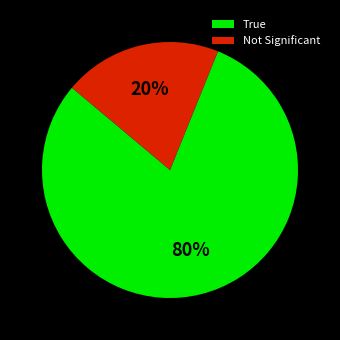

True or false: Not Significant accounts for 25% of the total.

False